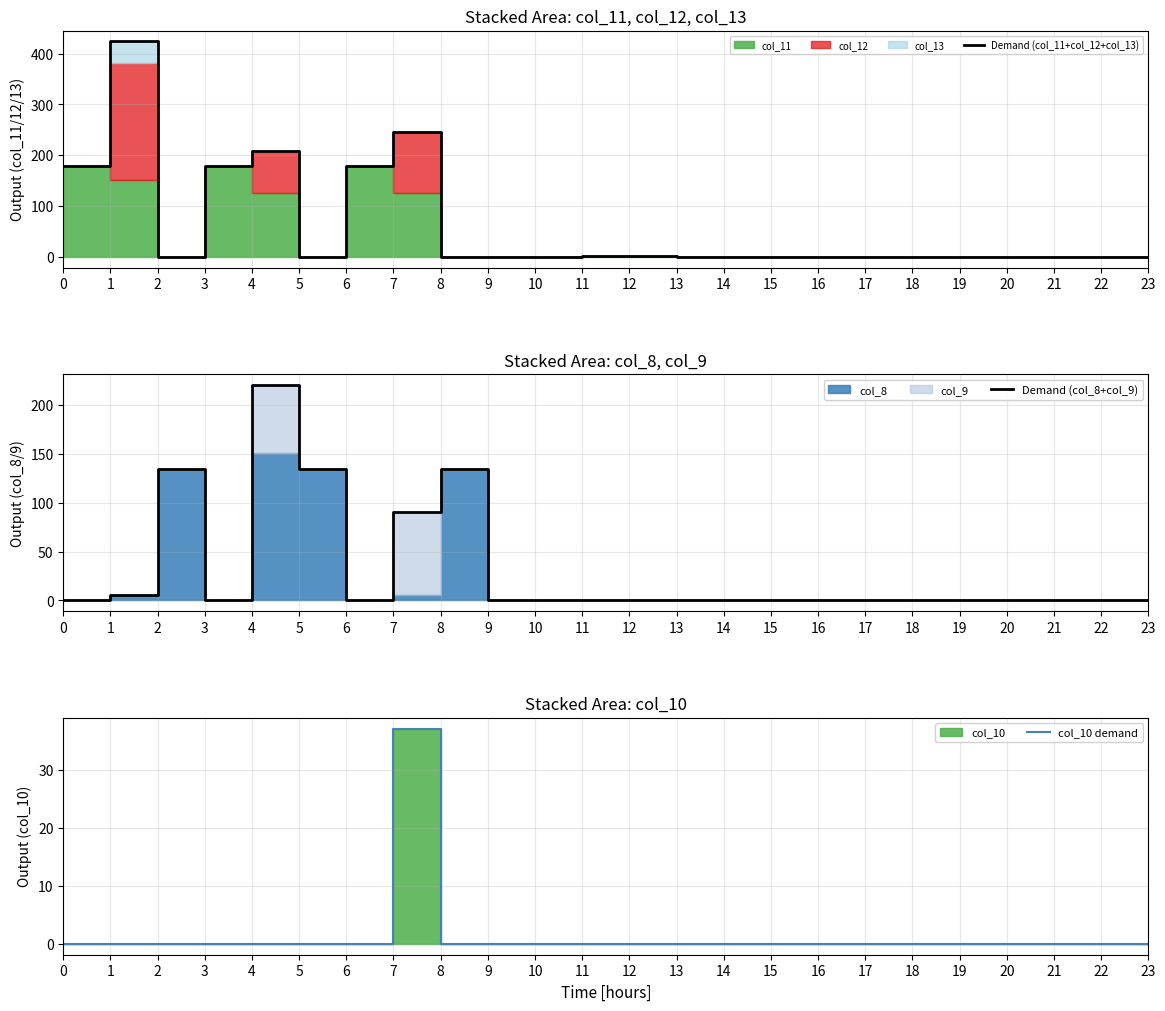

List the series in order of their peak value, highest first.

Demand (col_11+col_12+col_13), Demand (col_8+col_9), col_10 demand